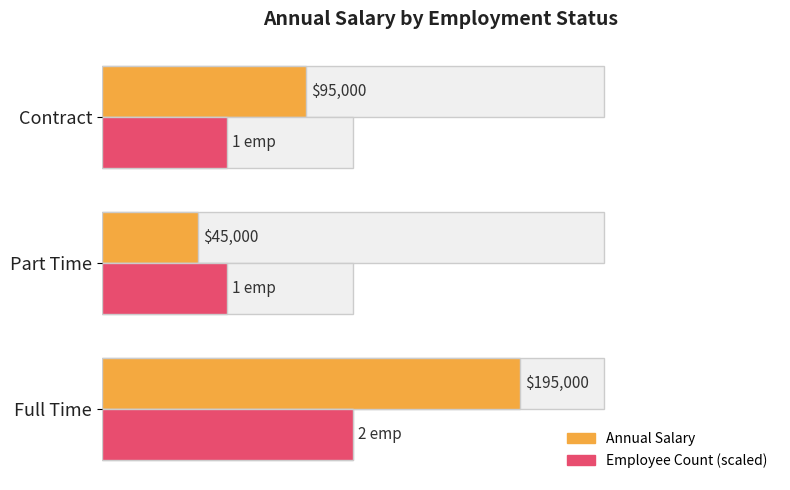

Which series changed the most between Full Time and Part Time?

Annual Salary